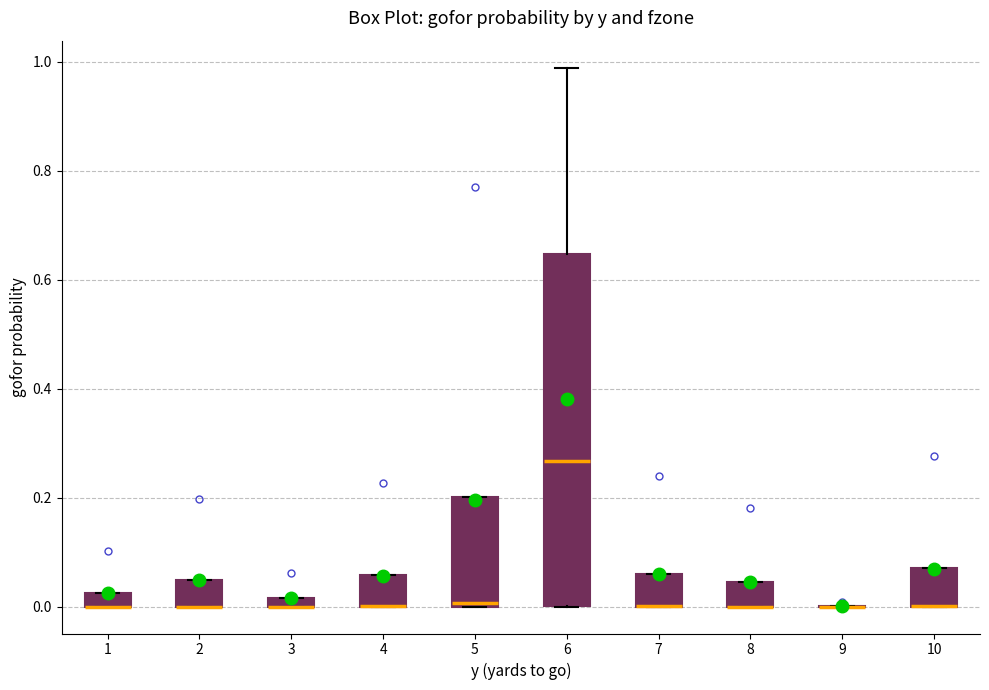

Which box is the tallest, from its lower edge to its upper edge?

6